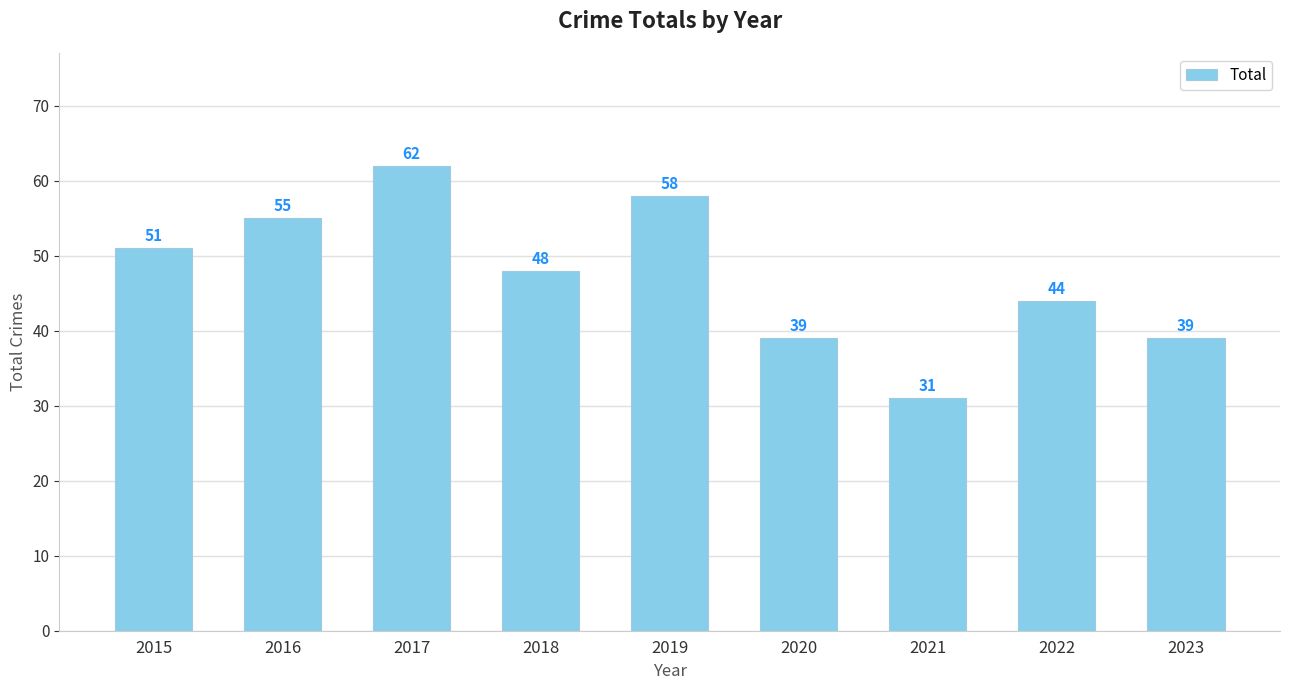

What is the difference between the maximum and second lowest values?

23